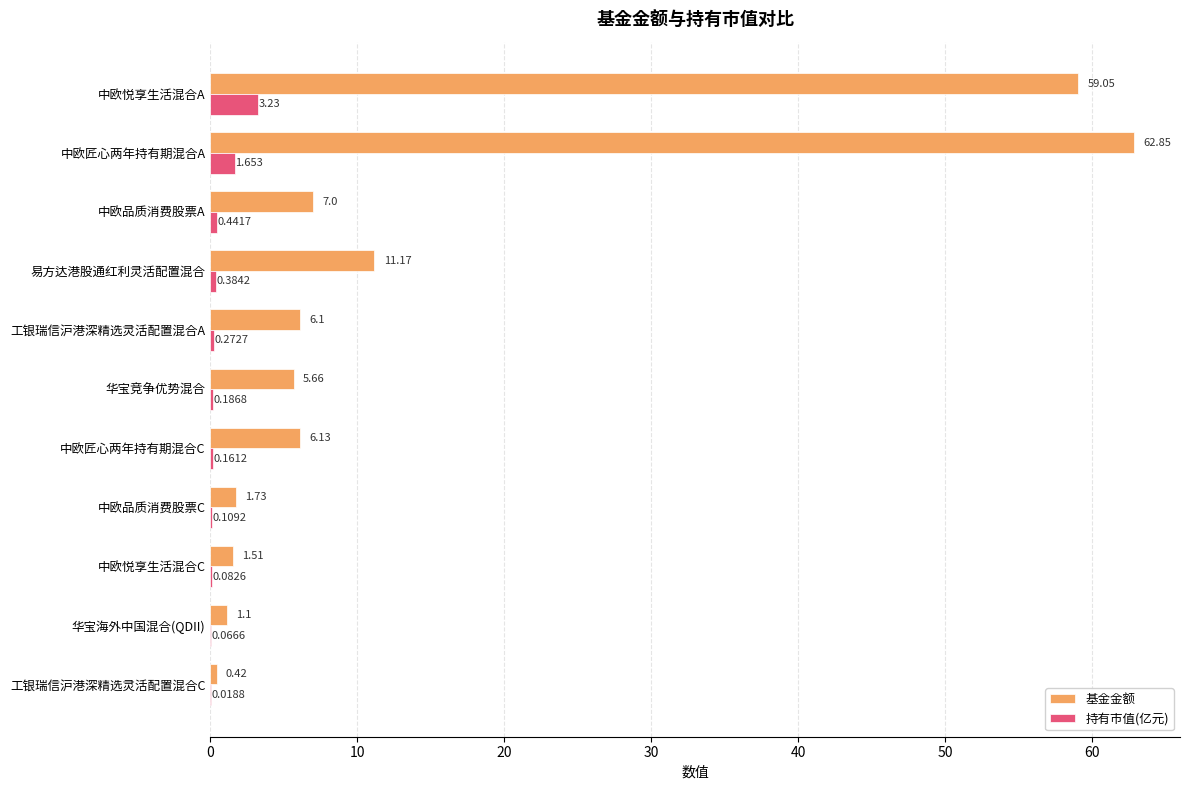

Which series has the largest total across all categories?

基金金额